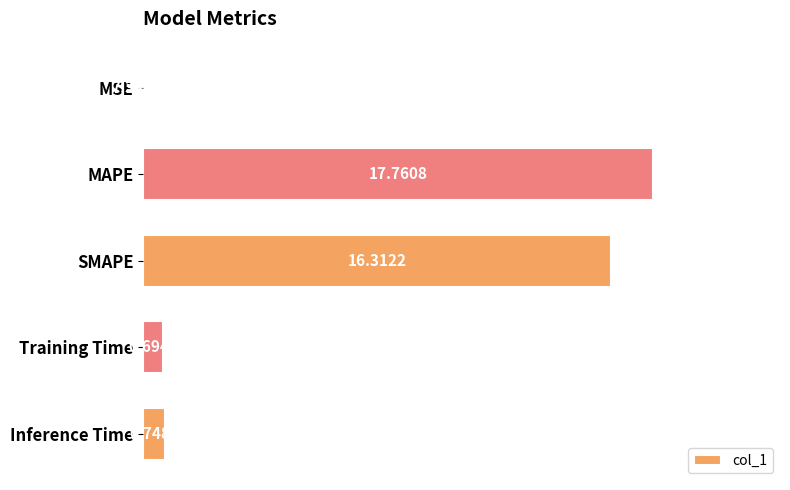

Where is the data nearest to the value 8?

Inference Time